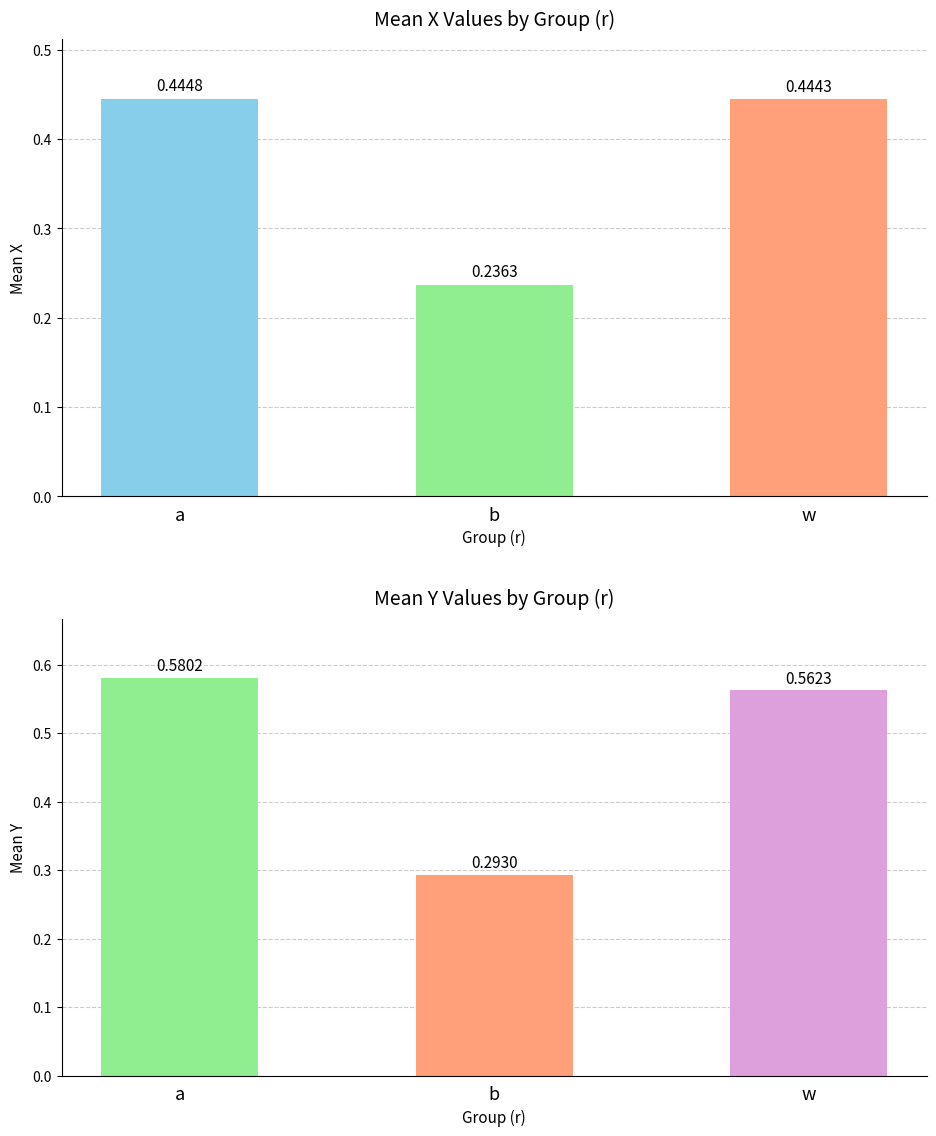

List the series in order of their overall mean, lowest first.

x, y